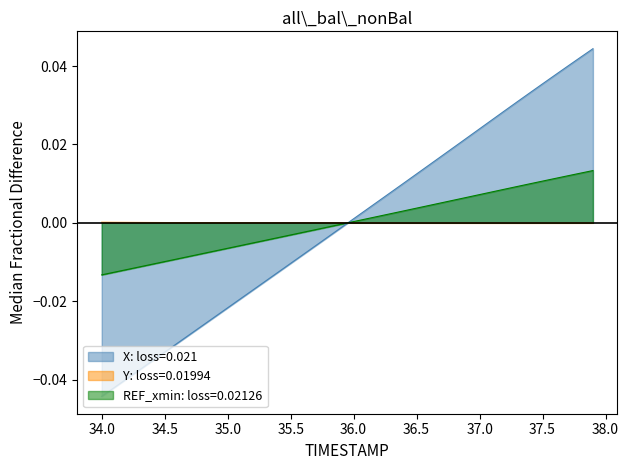

The Y series shows 0.0 at 35.3. True or false?

False